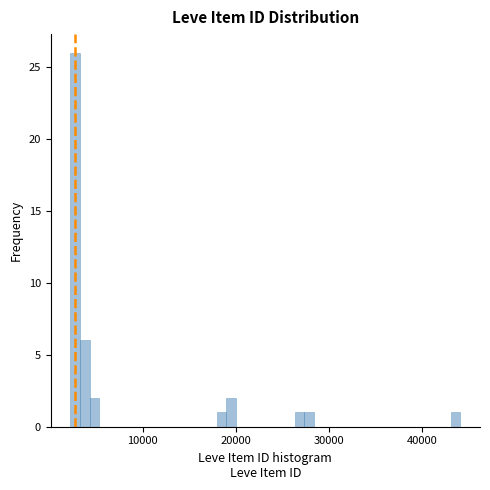

Around what value on the x-axis is the tallest bar? Give the approximate position of its centre, as read against the axis.

3000